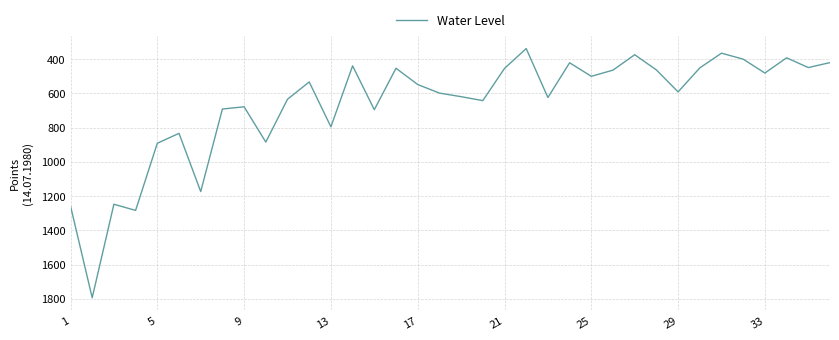

What is the minimum value shown in the chart?

339